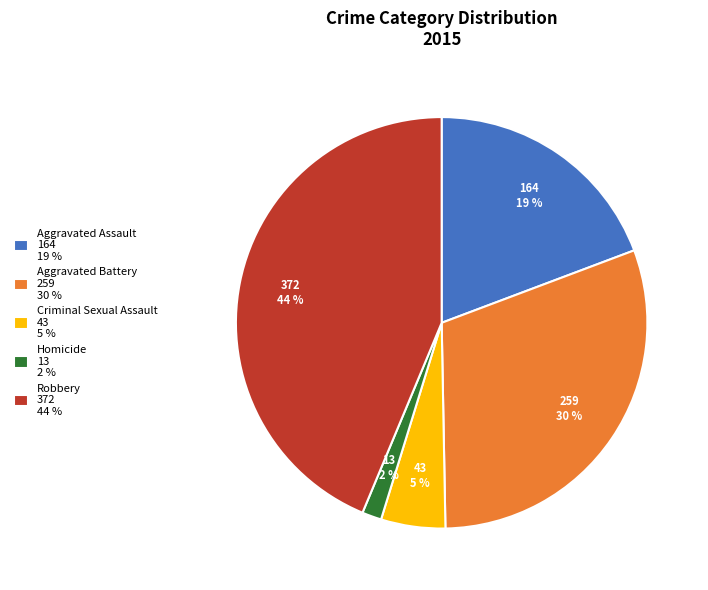

What is the ratio of the value at Aggravated Battery 259 30 % to the value at Robbery 372 44 %?

0.7